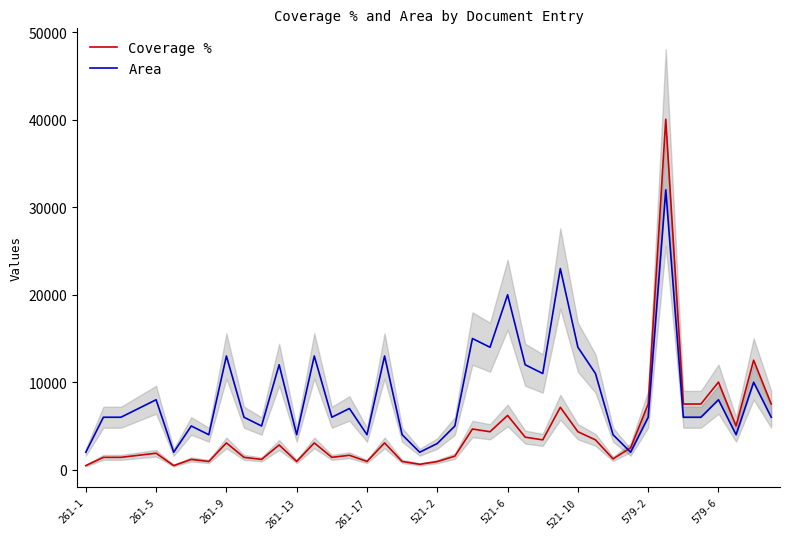

Is it true that Area equals 3580.9 at 261-5?

False